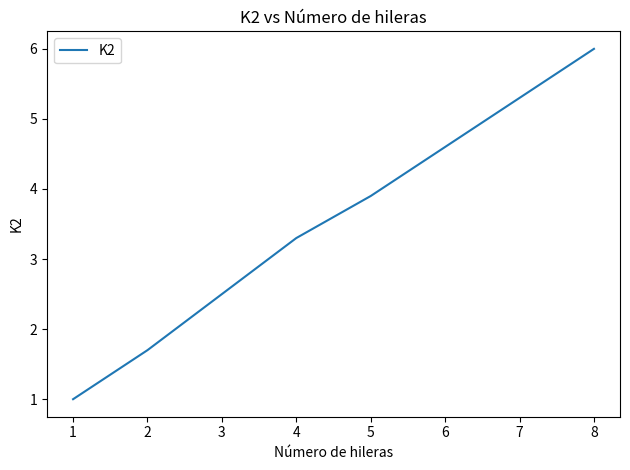

What is the change in value from 1 to 5?

+2.9